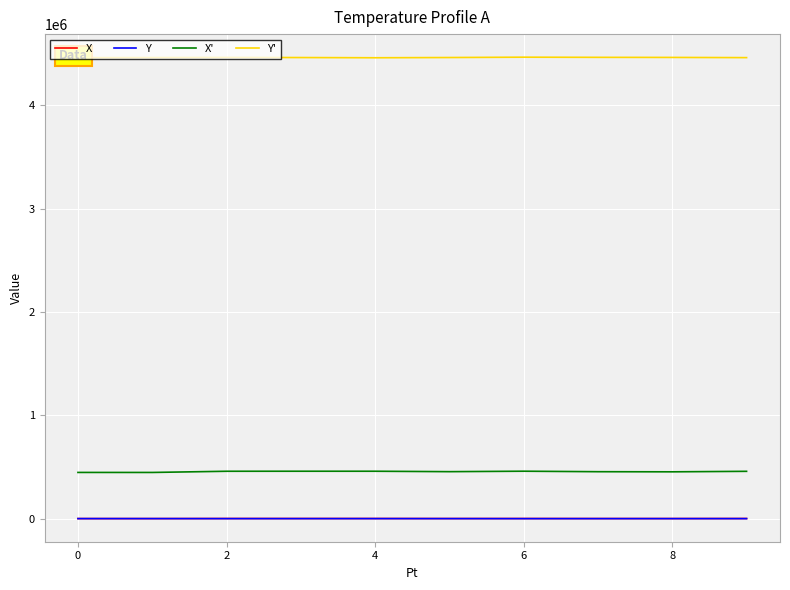

Which series has the widest spread of values?

X'